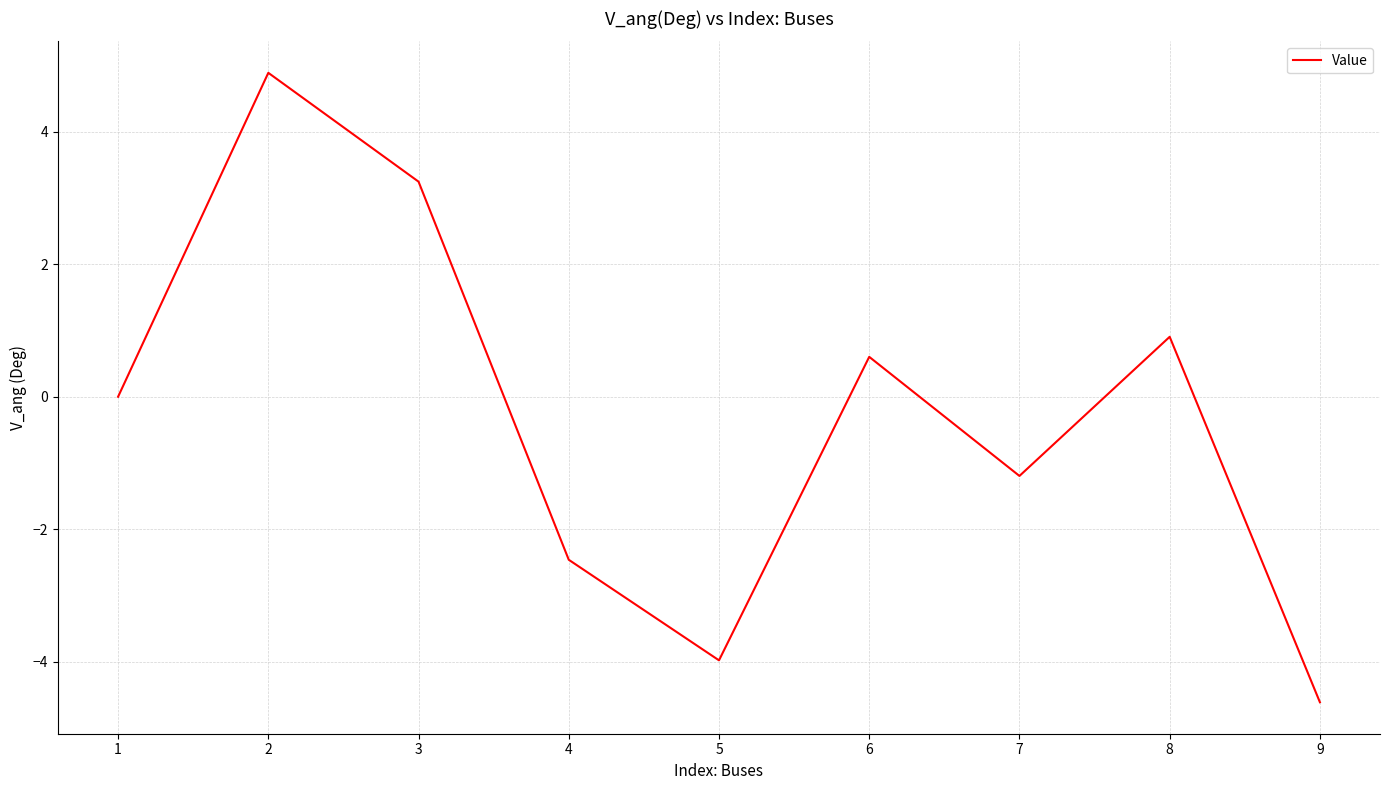

How many distinct data groups are displayed?

1